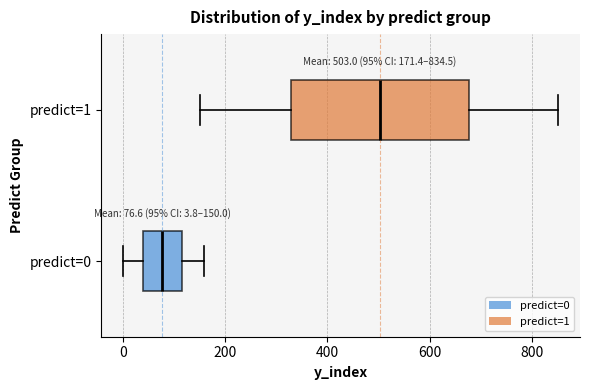

Comparing the boxes themselves (not the whiskers), which one is the widest?

predict=1